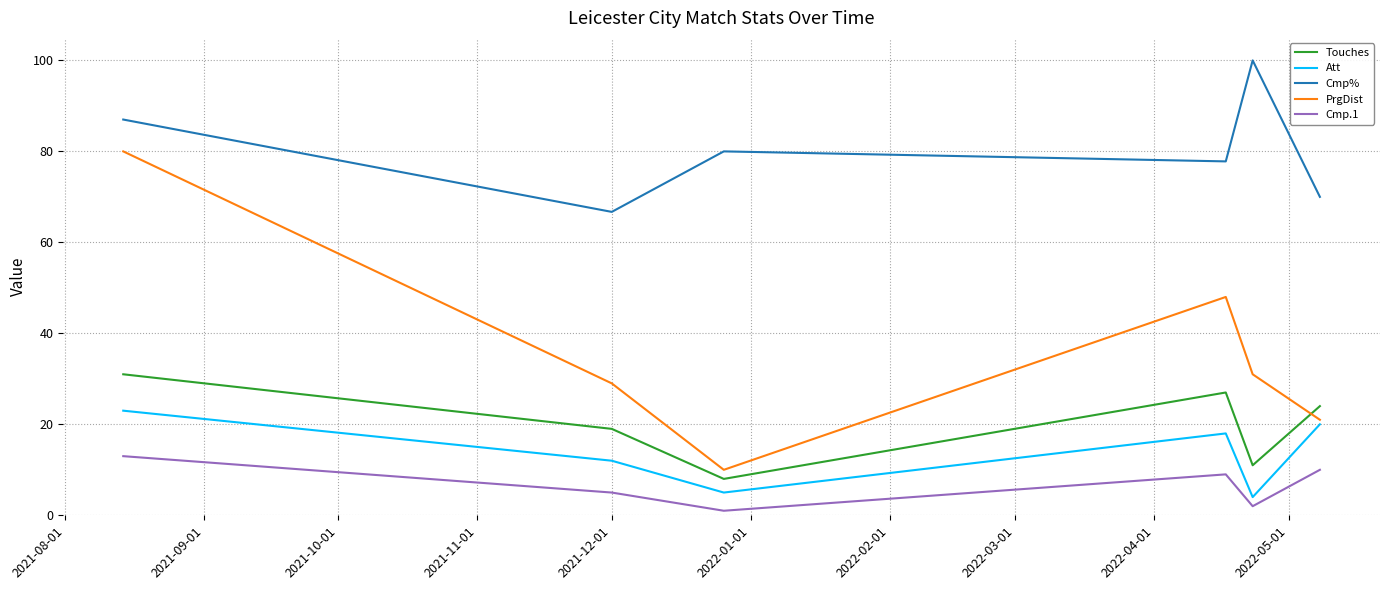

What is the highest value of the Att series?

23.0